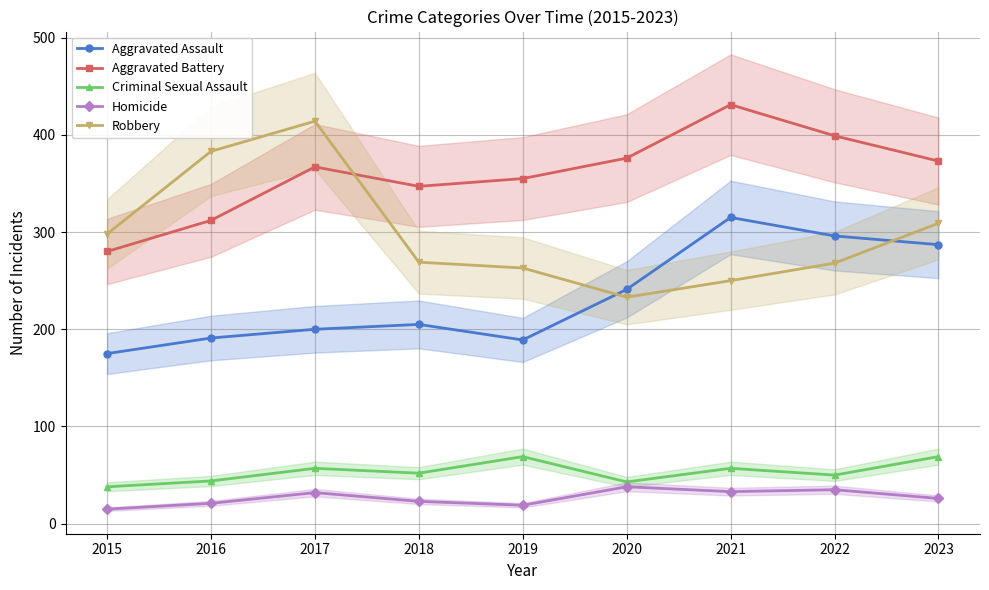

What is the difference between the highest and lowest values at 2023?

347